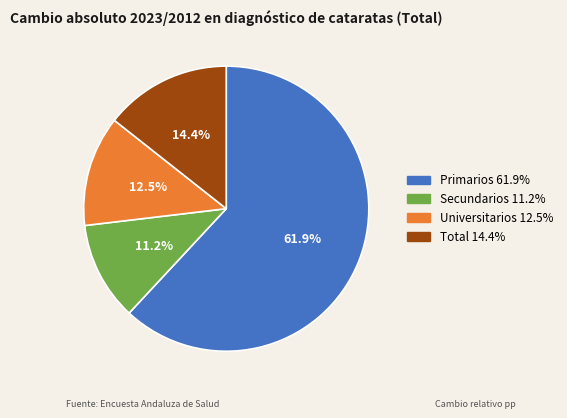

Combined, do Universitarios and Secundarios account for over 50%?

No